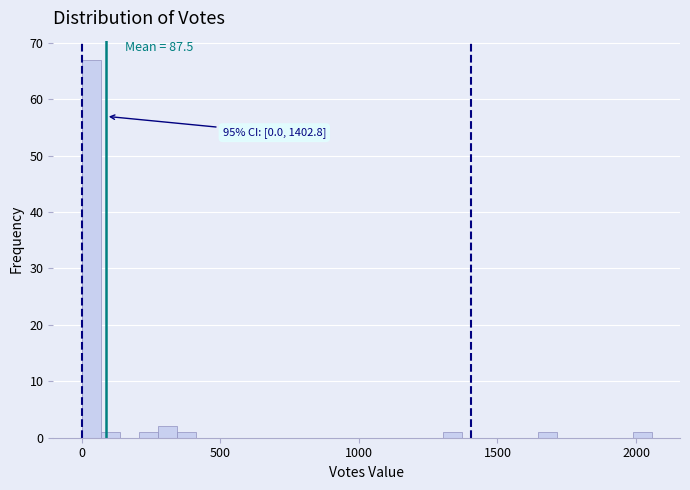

Read against the x-axis, roughly where is the centre of the tallest bar?

50